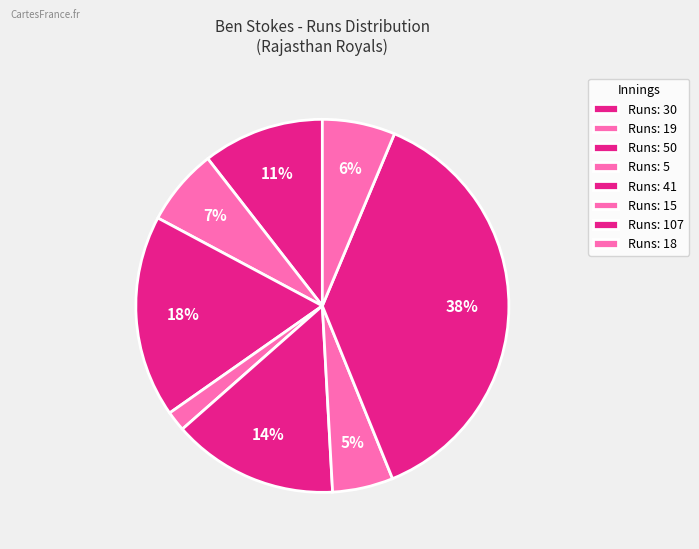

Count the number of slices in the pie.

8